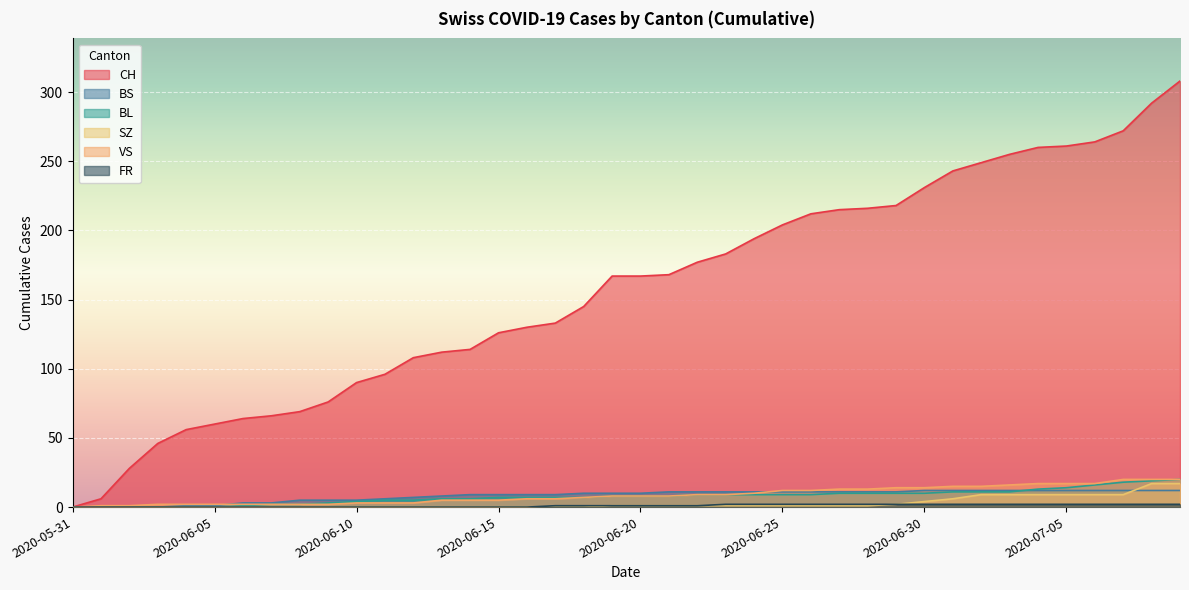

What is the value of the CH point at the 8th from the left?

66